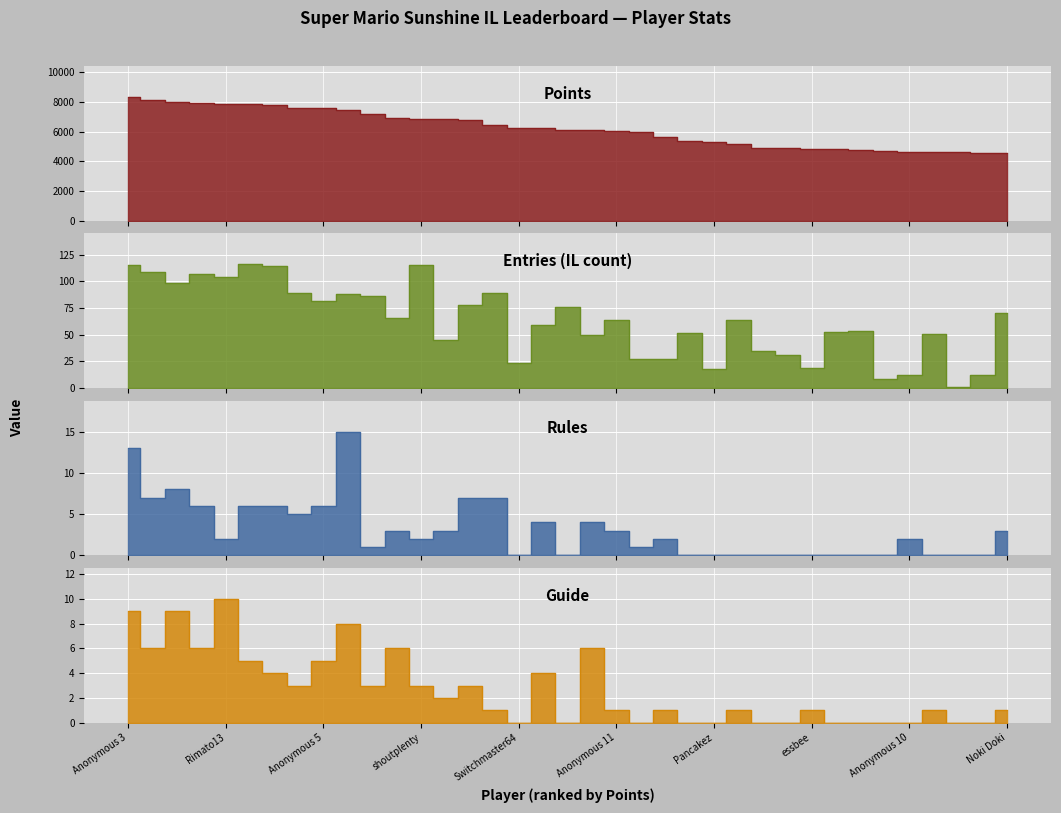

What position from the left is Switchmaster64?

17